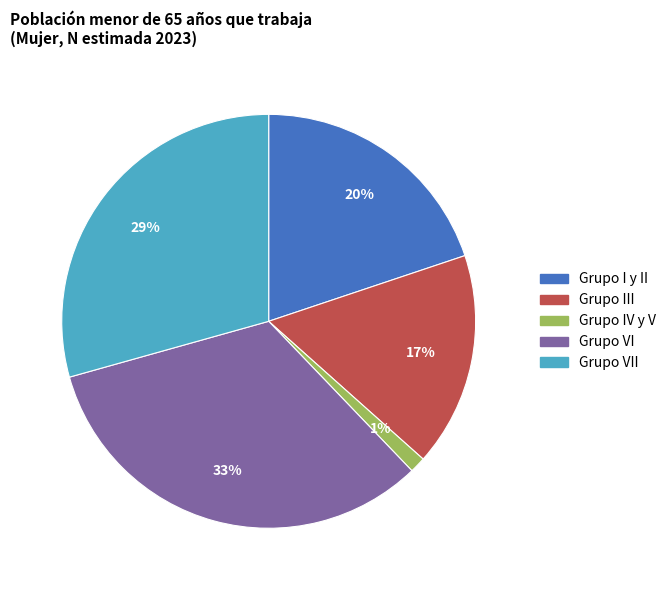

Between Grupo VI and Grupo I y II, which is larger?

Grupo VI